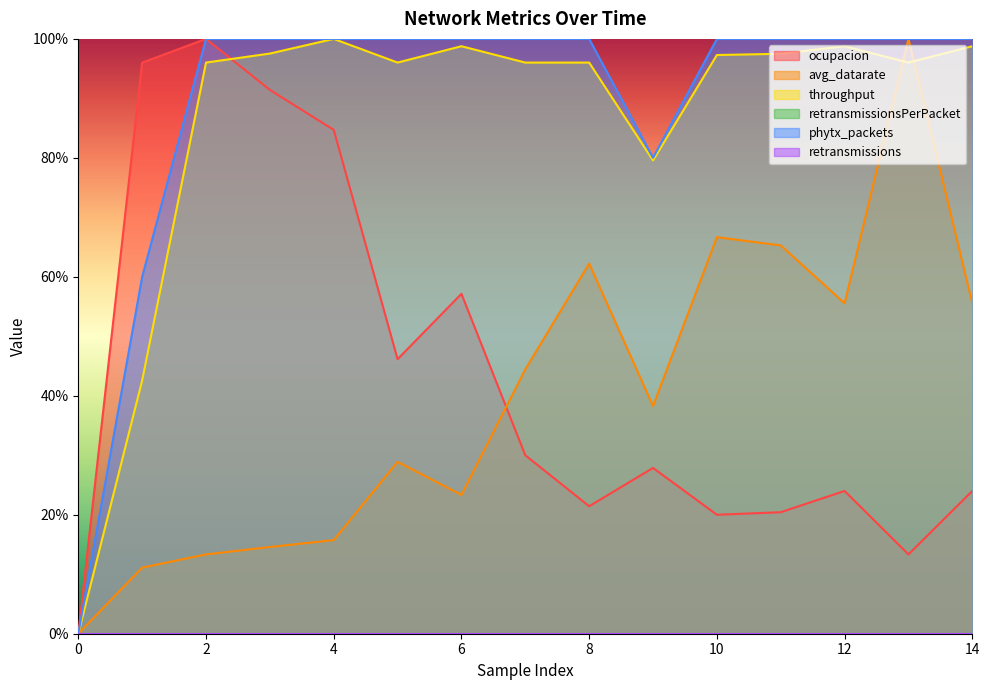

True or false: ocupacion has a value of 0.3 at 8.

False